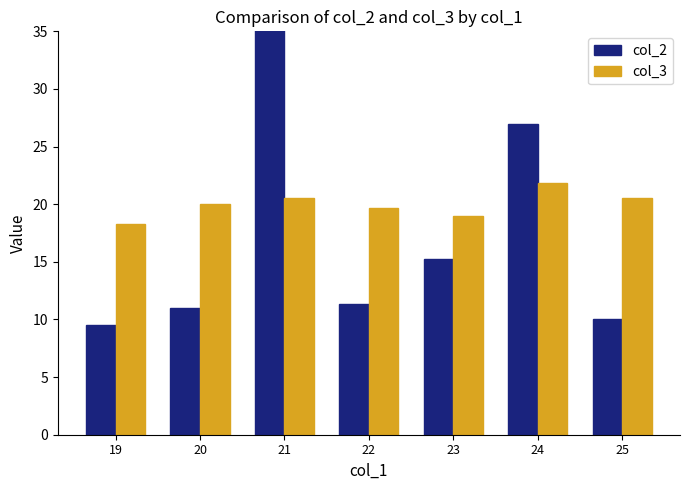

The value of col_3 at 21 is 20.6. True or false?

True